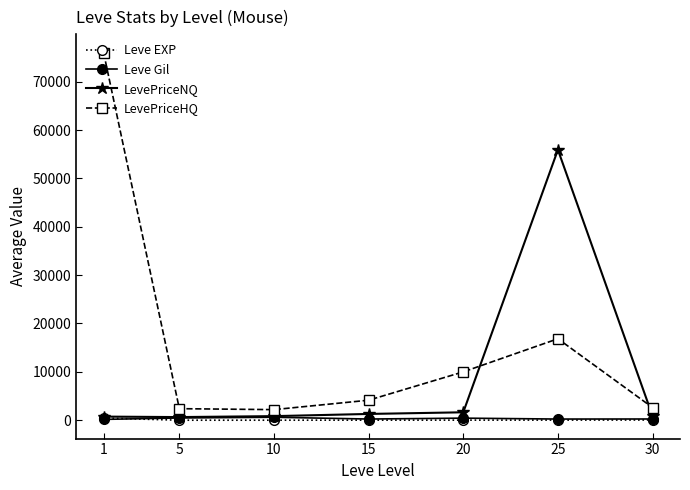

At how many categories does at least one series exceed 49444?

2